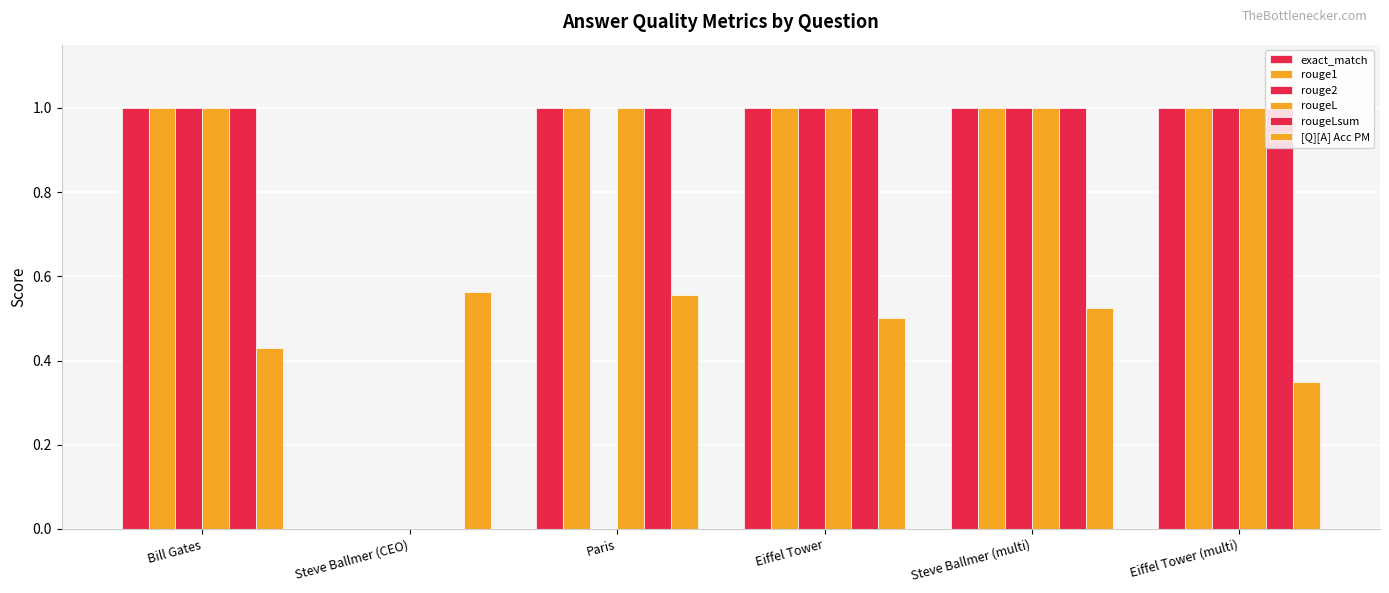

How many series are shown in this chart?

6